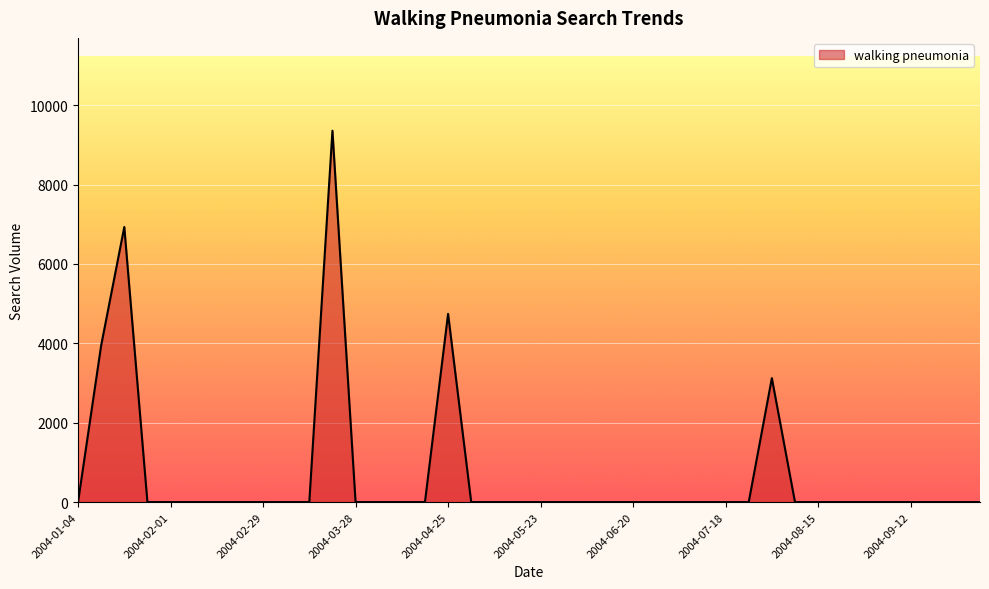

What is the difference between the maximum and minimum values?

9356.7